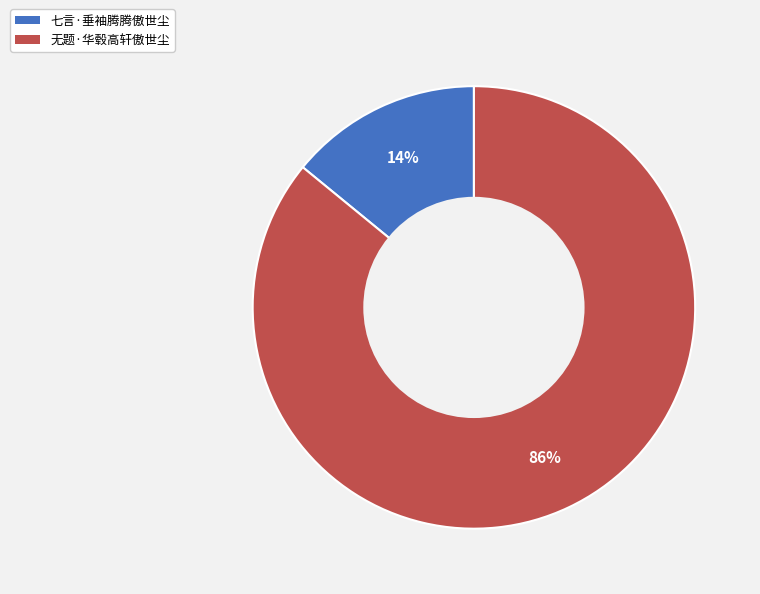

To the nearest percent, what percentage of the pie is 七言·垂袖腾腾傲世尘?

14%